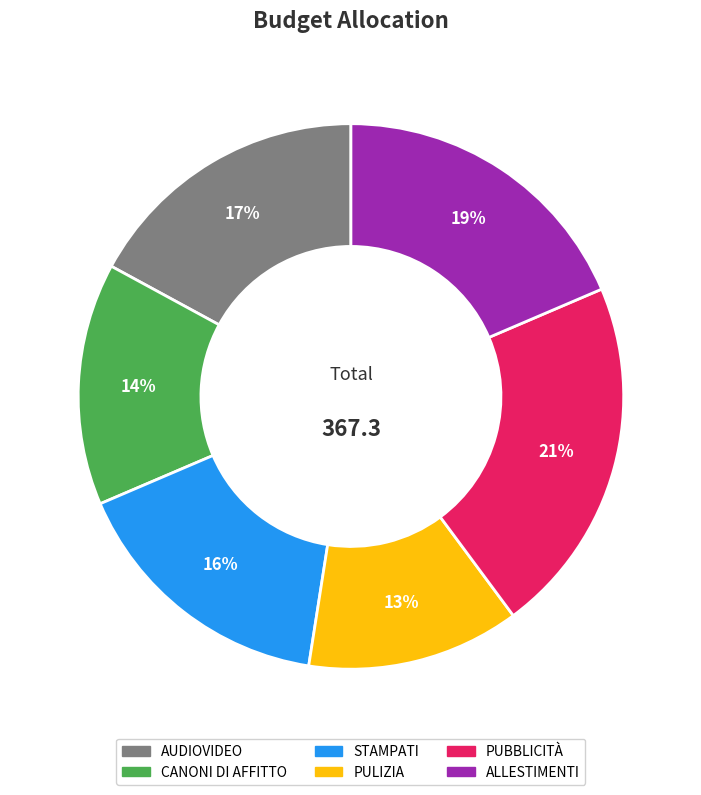

The CANONI DI AFFITTO slice represents 6% of the pie. True or false?

False